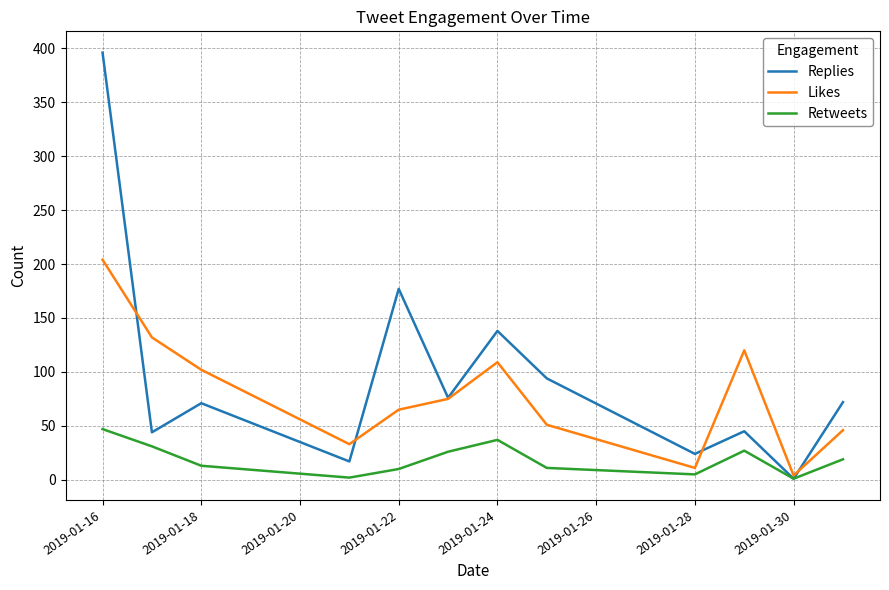

Rank the series by their average value, from highest to lowest.

Replies, Likes, Retweets